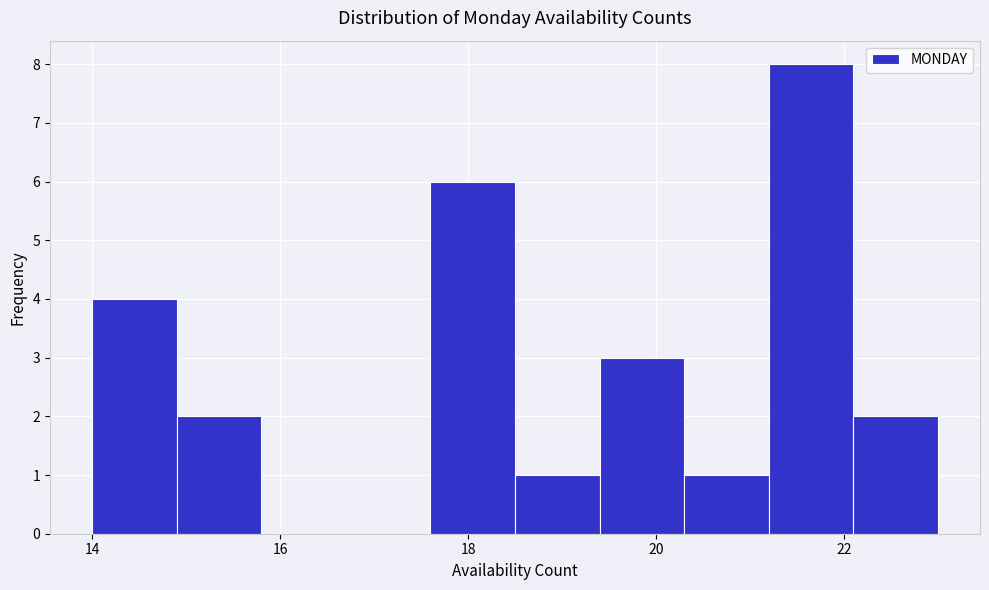

Over which range of the x-axis is the bar tallest?

21.2 to 22.1